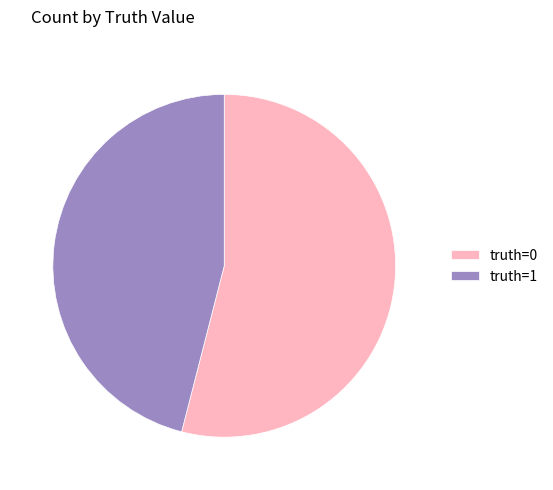

What is the ratio of the value at truth=0 to the value at truth=1?

1.2